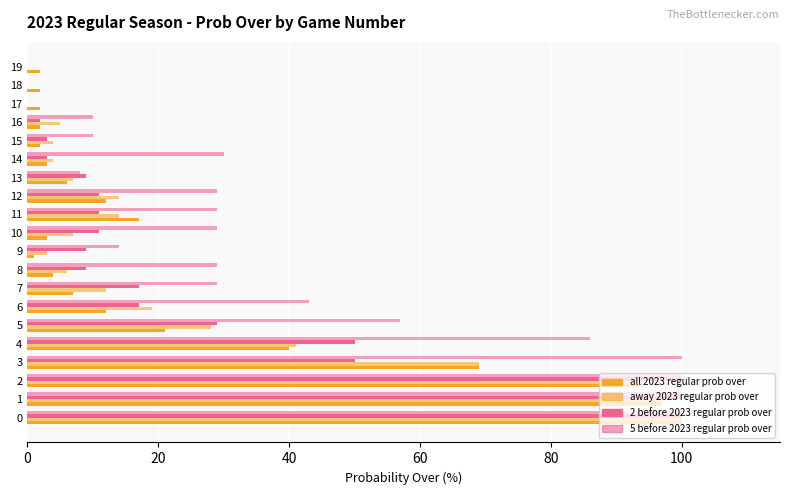

The value of 5 before 2023 regular prob over at 16 is 18. True or false?

False